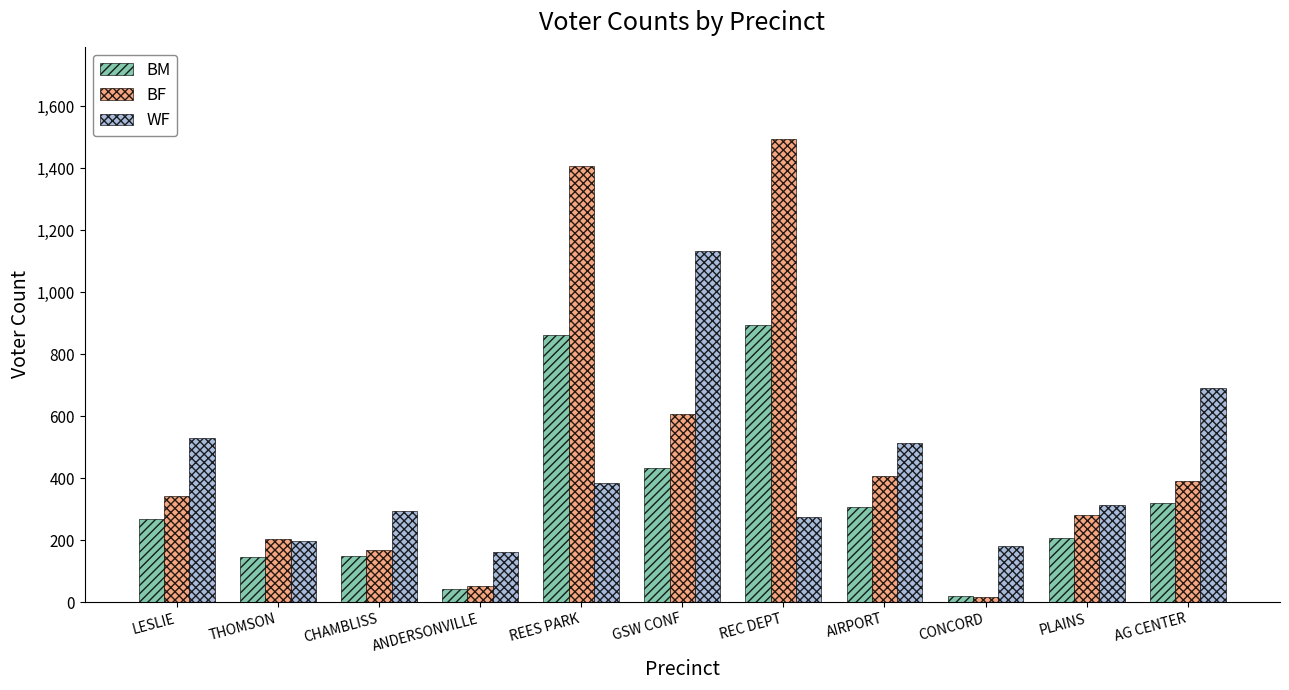

What is the lowest value of the BM series?

19